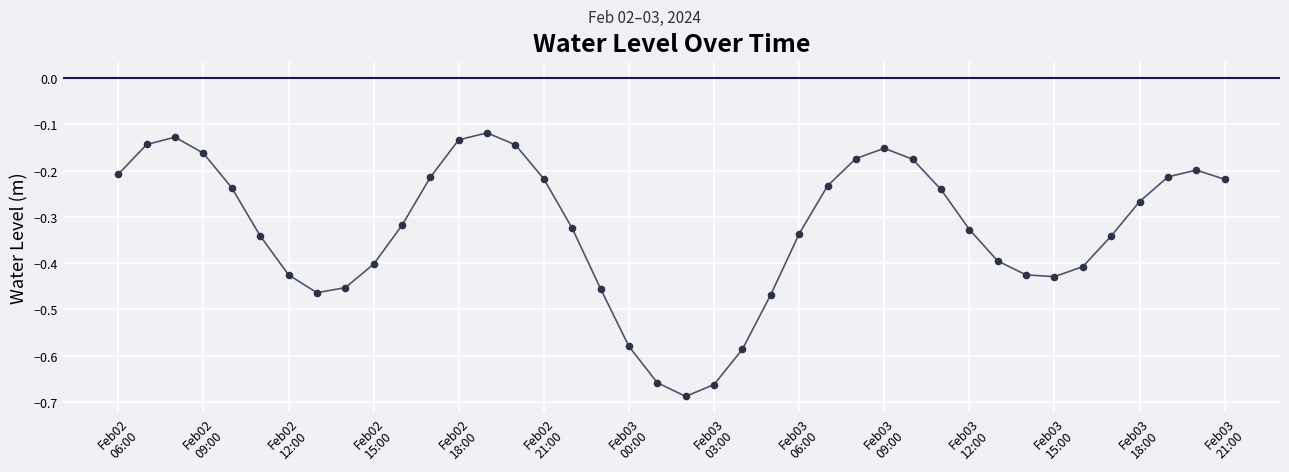

What is the difference between the maximum and minimum values?

0.6